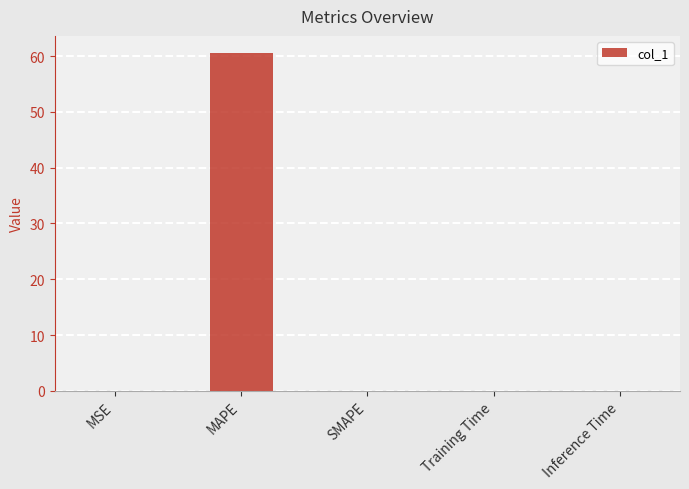

The chart shows a value of 60.6 at MAPE. True or false?

True